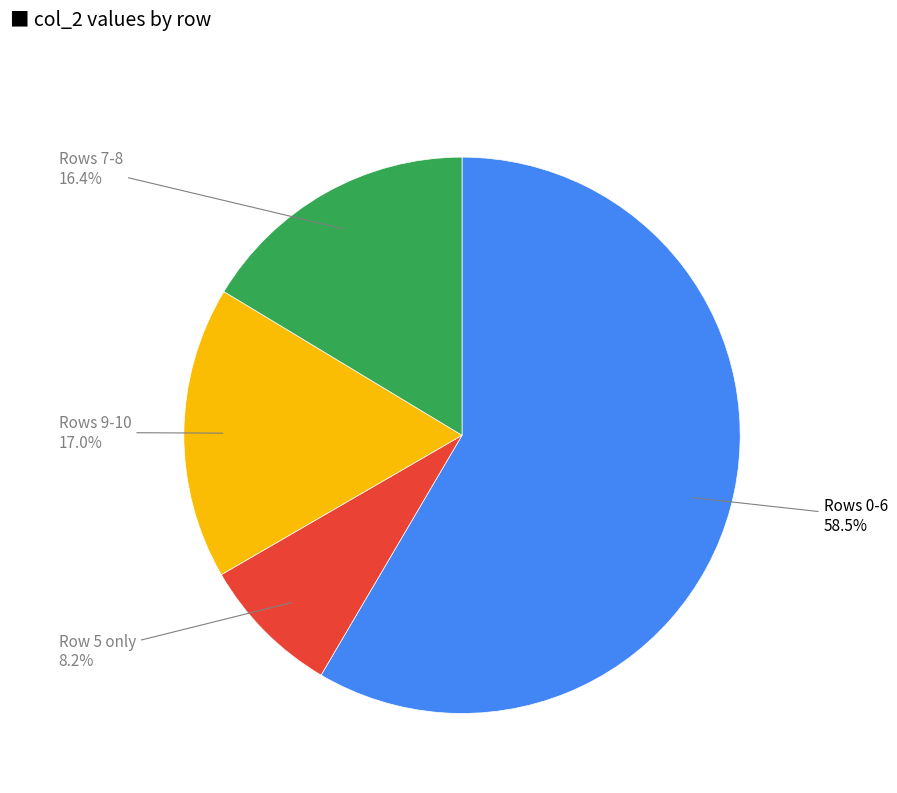

Is there any slice that represents more than half of the pie?

Yes